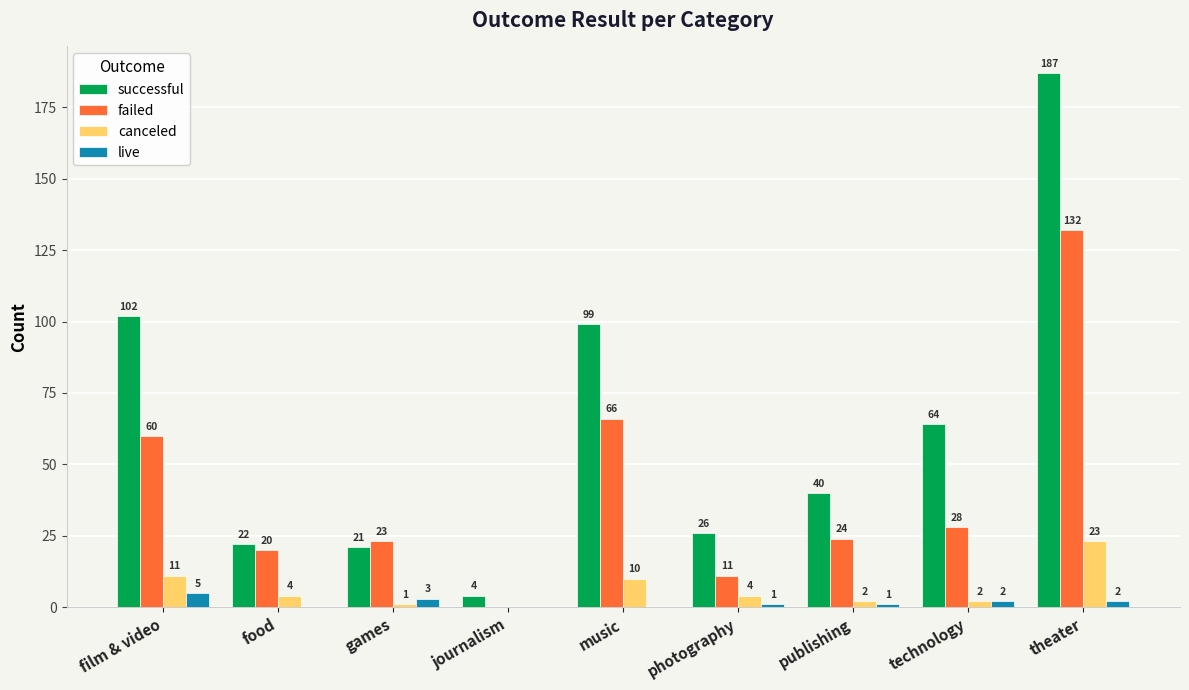

Where is successful nearest to the value 95?

music